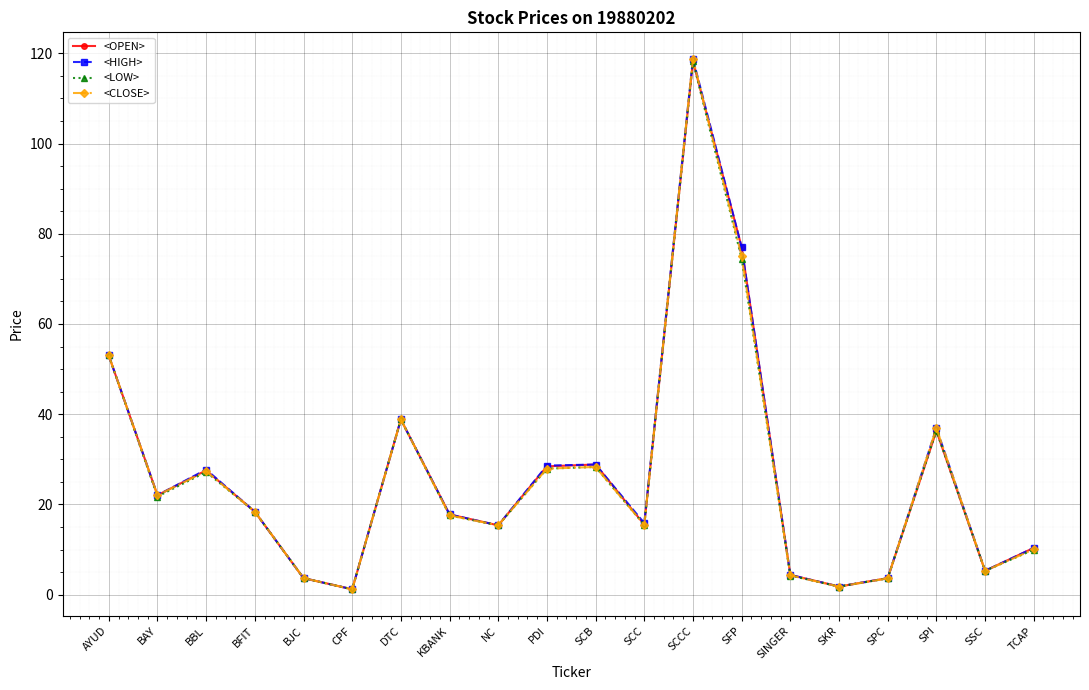

The <OPEN> series shows 39.1 at BBL. True or false?

False